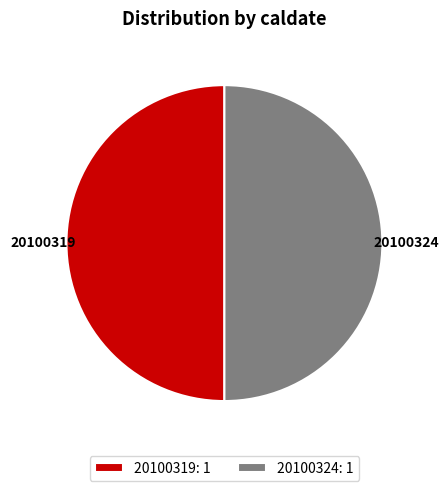

Is the sum of 20100319: 1 and 20100324: 1 greater than half?

Yes